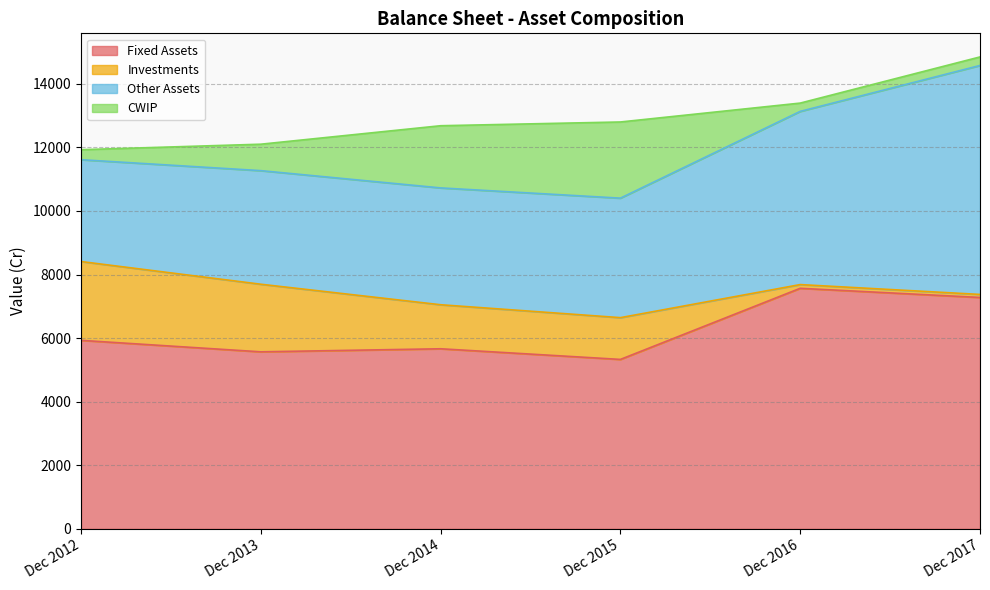

True or false: Fixed Assets has more than 1 interior local peaks.

True